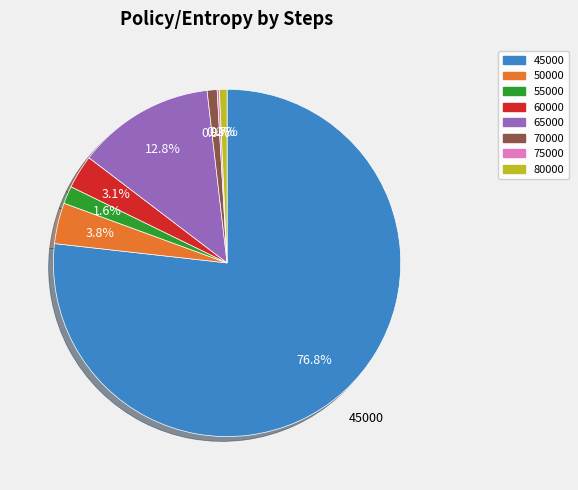

To the nearest percent, what is the difference between the largest and smallest slice percentages?

77%